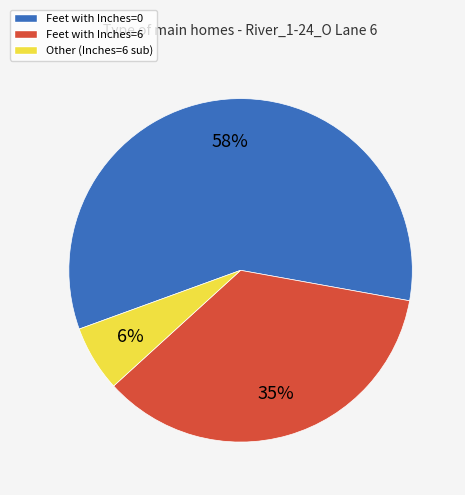

Is there a majority slice in this chart?

Yes